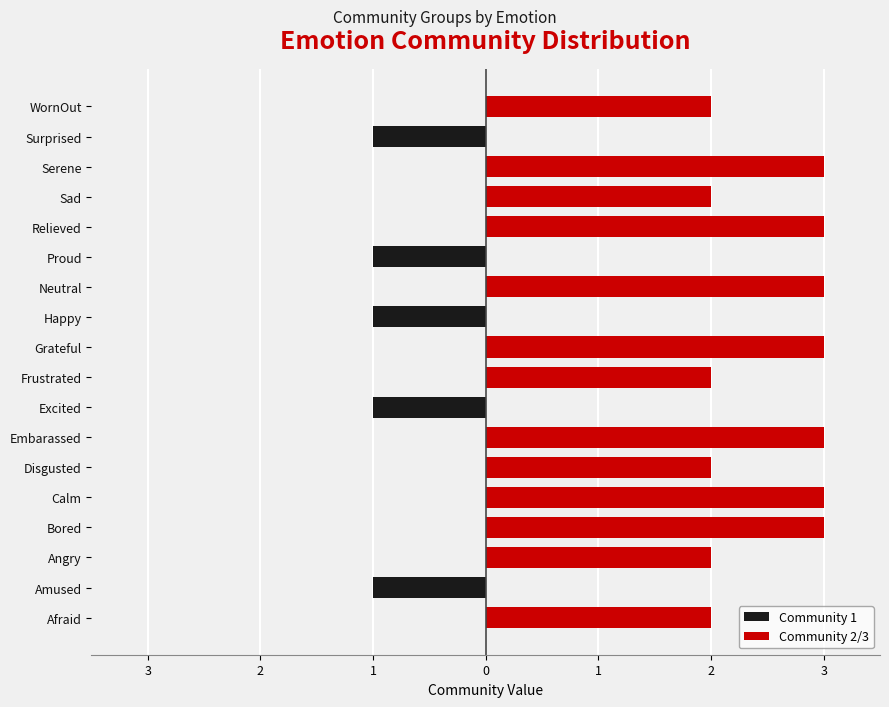

What is the maximum value shown in the chart?

3